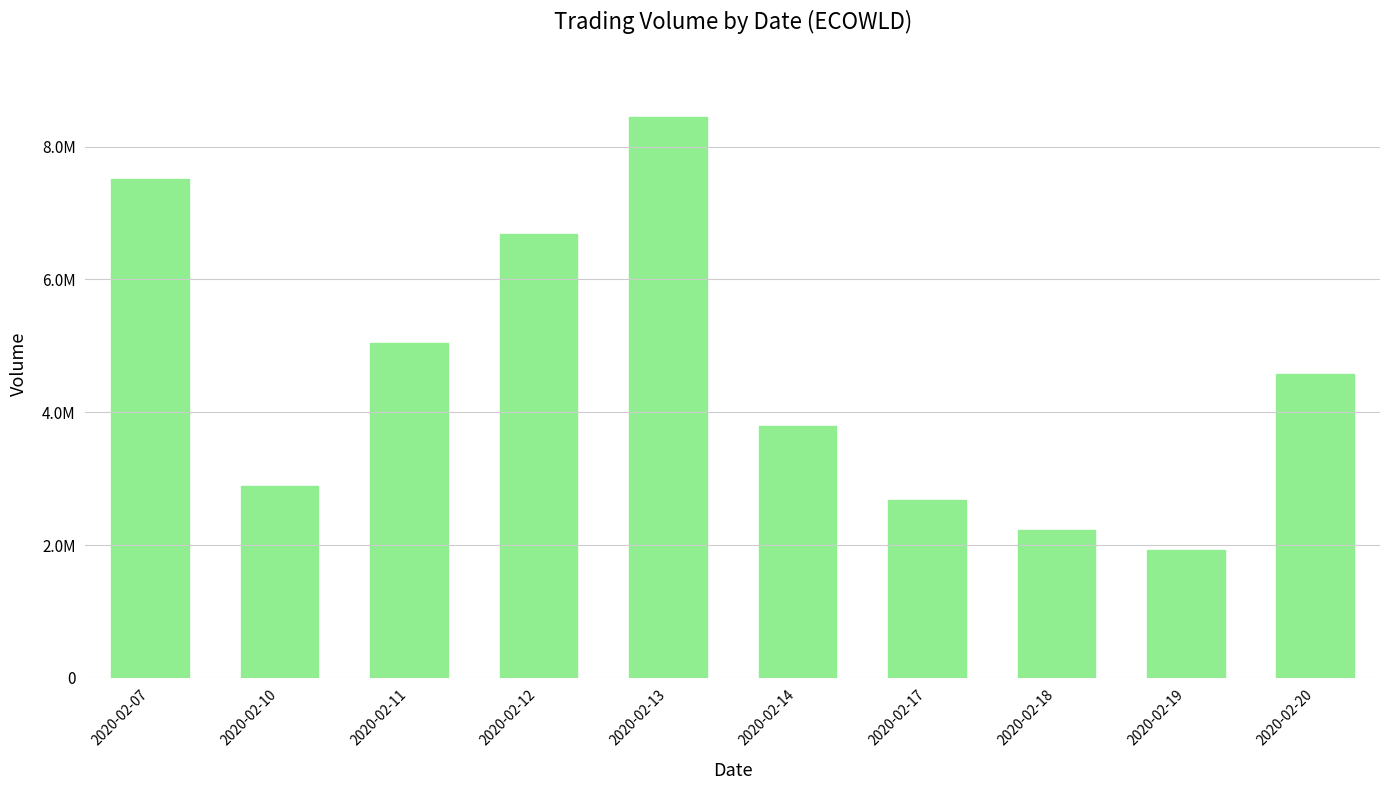

Reading right to left, list all the values displayed in this chart.

2020-02-20=4574100	2020-02-19=1925700	2020-02-18=2225300	2020-02-17=2675600	2020-02-14=3792300	2020-02-13=8442400	2020-02-12=6681000	2020-02-11=5047500	2020-02-10=2896300	2020-02-07=7514500